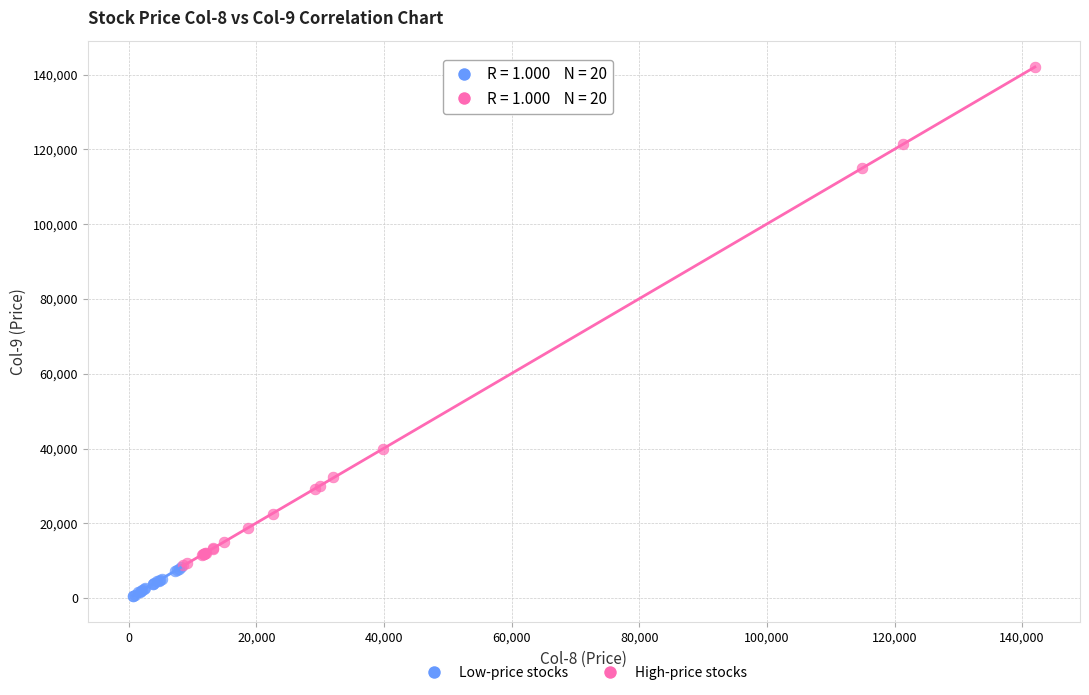

Which series reaches the minimum Y coordinate?

Low-price stocks